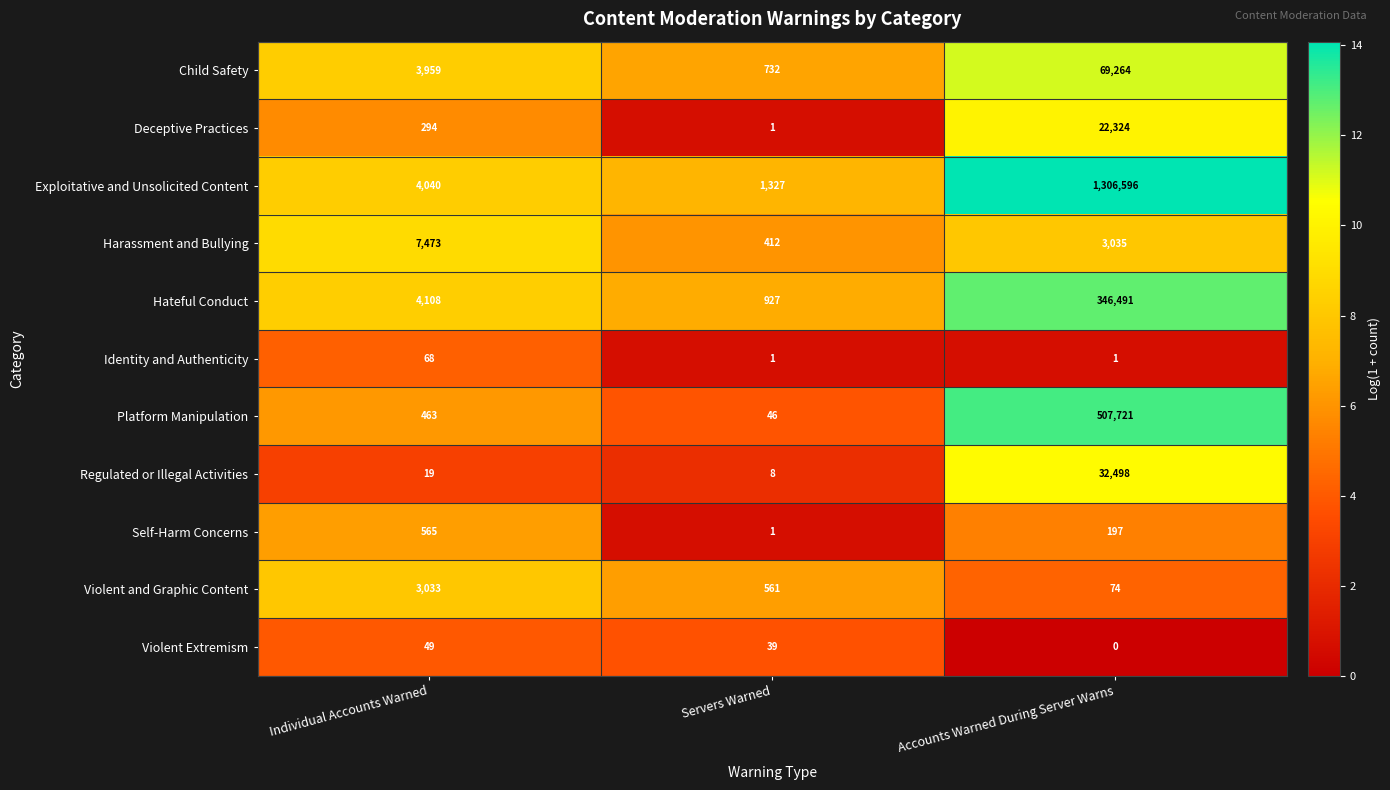

At how many categories does at least one series exceed 12?

3